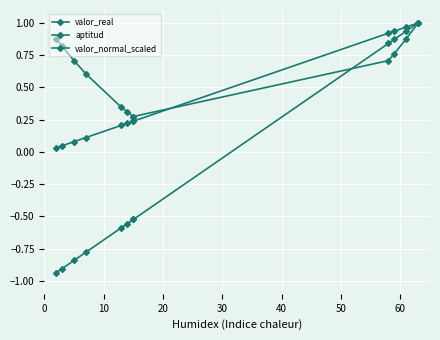

What are all the series names shown in the legend?

valor_real, aptitud, valor_normal_scaled